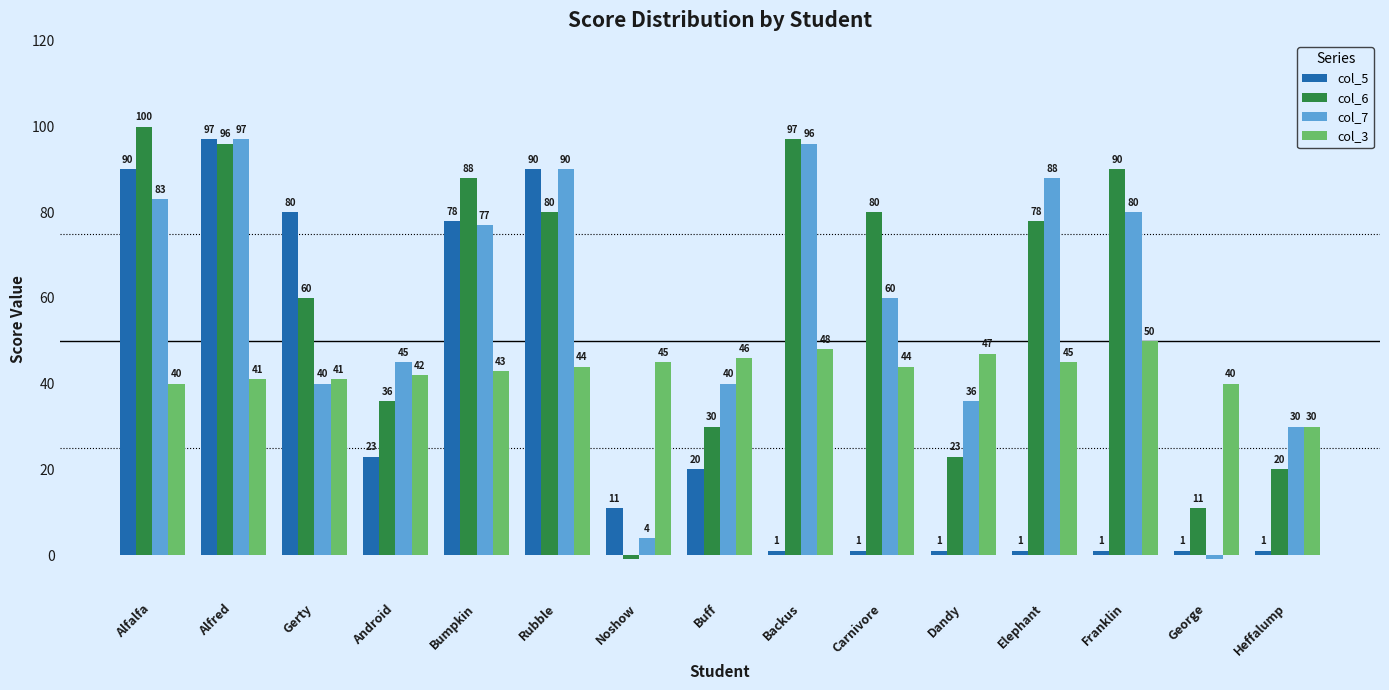

Reading left to right, transcribe all the data shown in this chart.

col_5: 90	97	80	23	78	90	11	20	1	1	1	1	1	1	1
col_6: 100	96	60	36	88	80	-1	30	97	80	23	78	90	11	20
col_7: 83	97	40	45	77	90	4	40	96	60	36	88	80	-1	30
col_3: 40	41	41	42	43	44	45	46	48	44	47	45	50	40	30